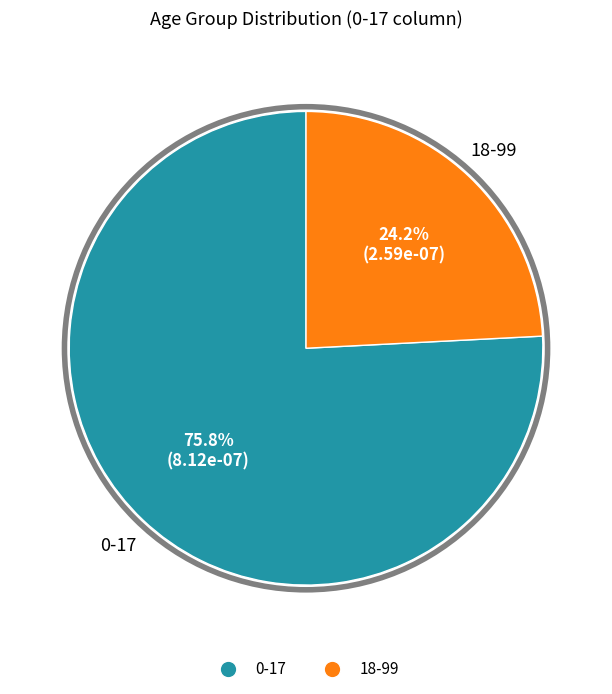

What is the smallest slice in the pie chart?

18-99